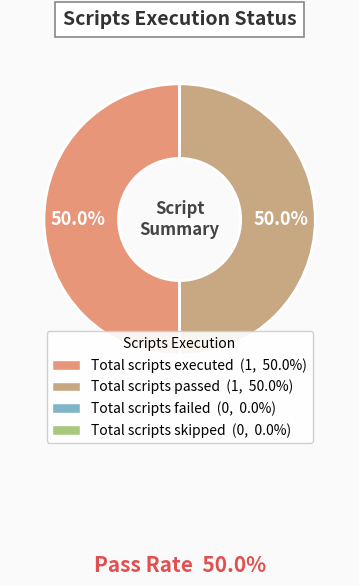

How many segments does this pie chart have?

2